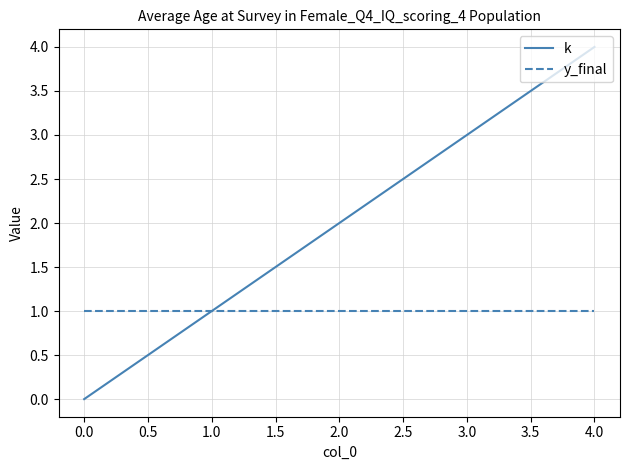

Does the chart display data point markers on the line(s)?

No